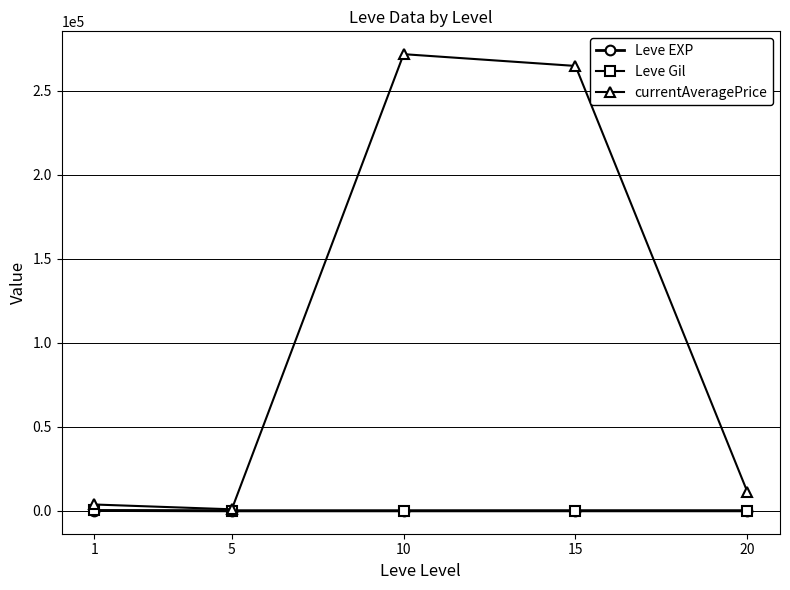

How many interior local peaks does the currentAveragePrice series have?

1